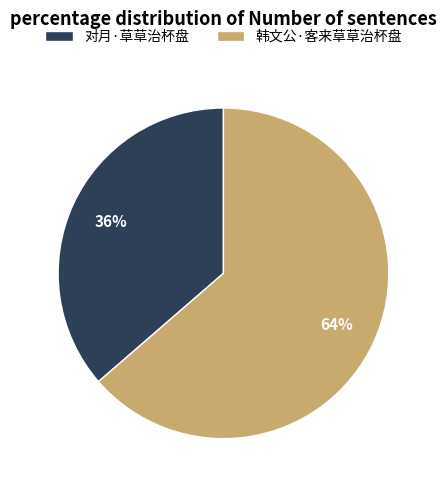

Is the sum of 韩文公·客来草草治杯盘 and 对月·草草治杯盘 greater than half?

Yes